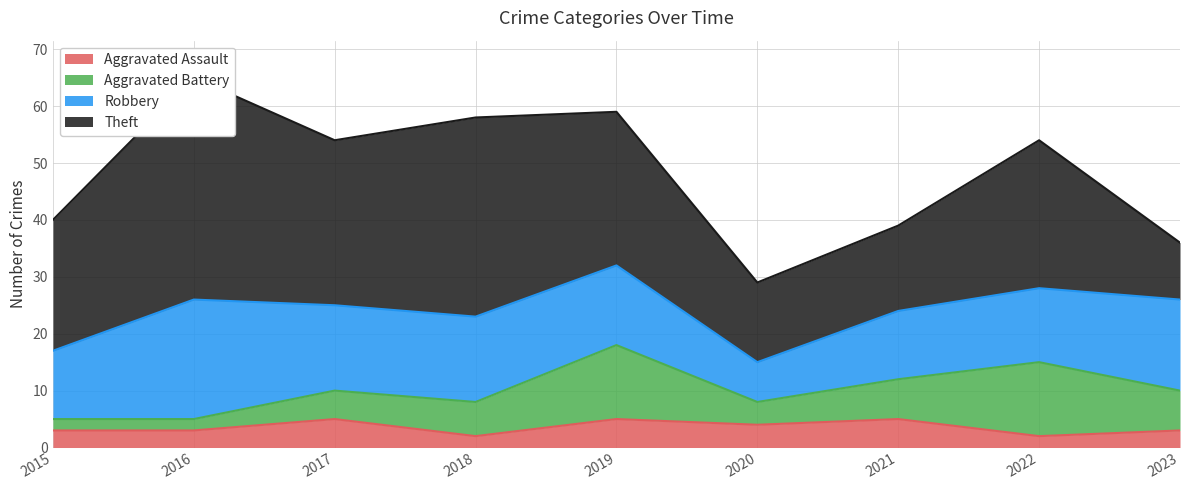

At which category does Theft reach its first local peak?

2016